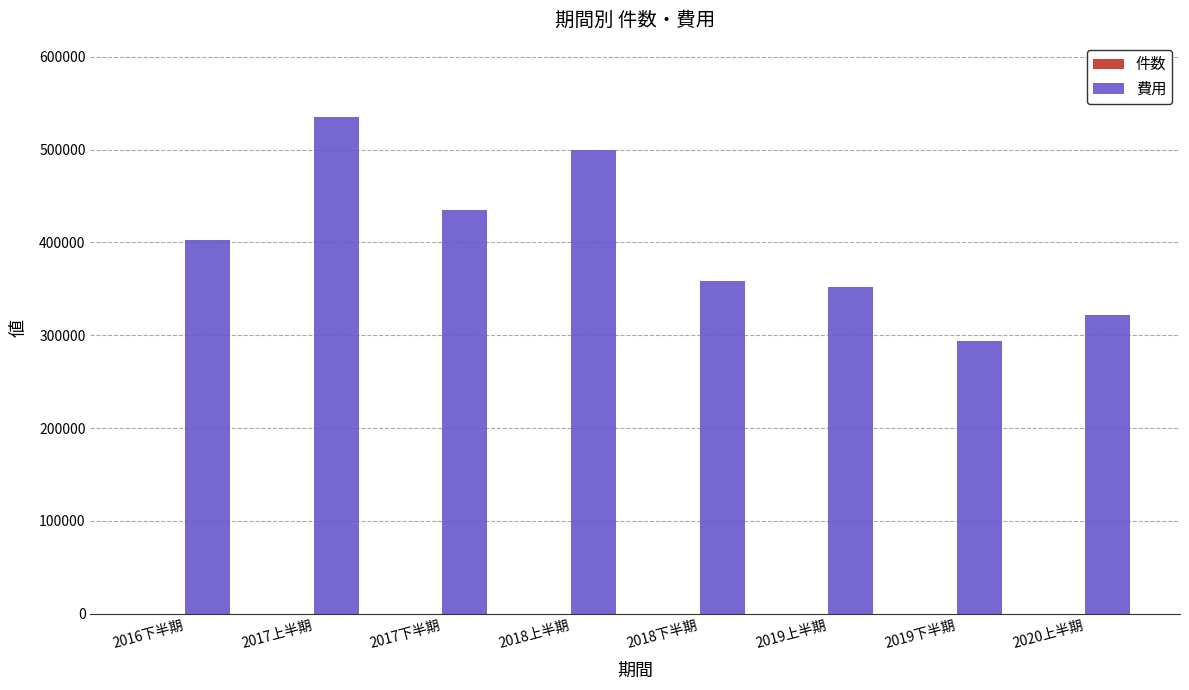

Which series has the largest total across all categories?

費用